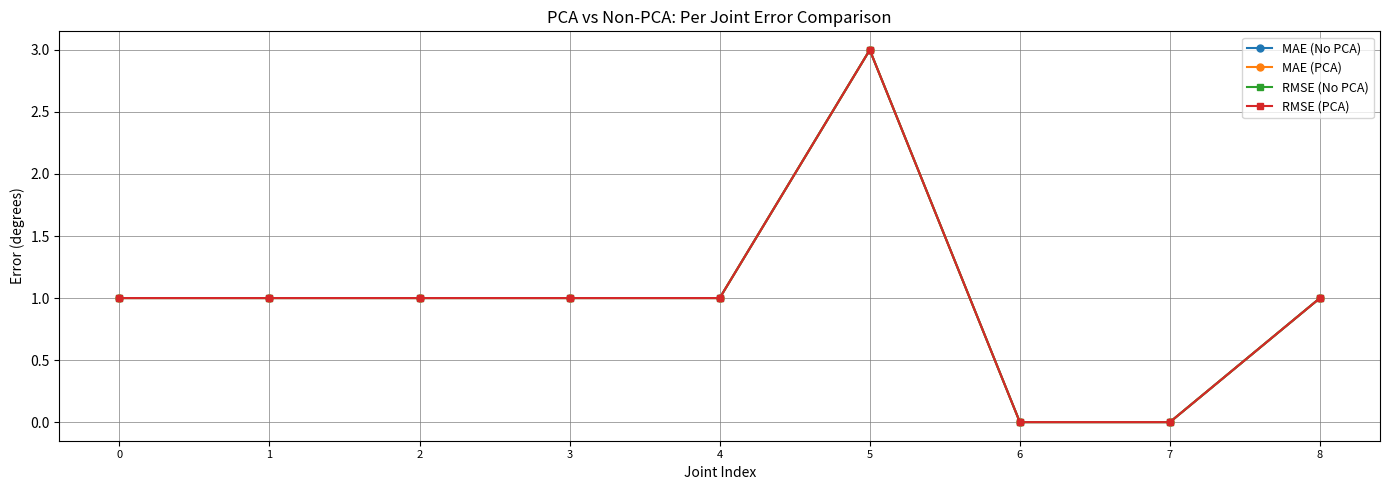

Is the value of RMSE (No PCA) at 5 greater than the value of MAE (No PCA) at 7?

Yes